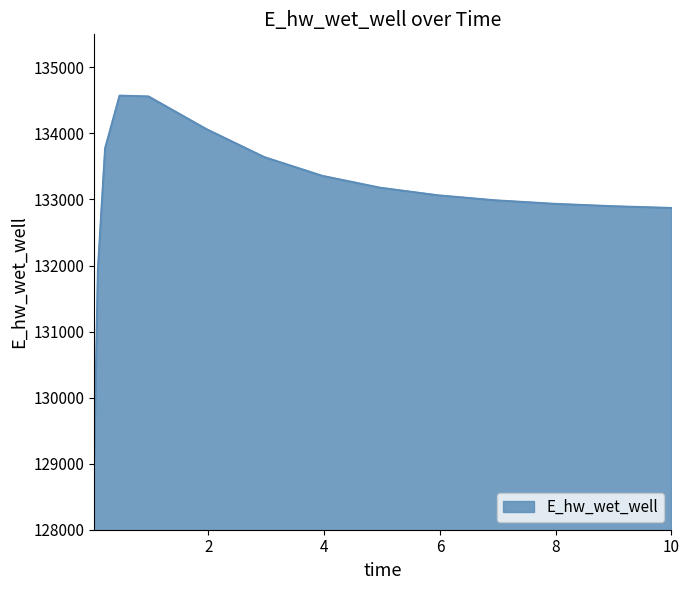

What is the maximum value shown in the chart?

134571.8